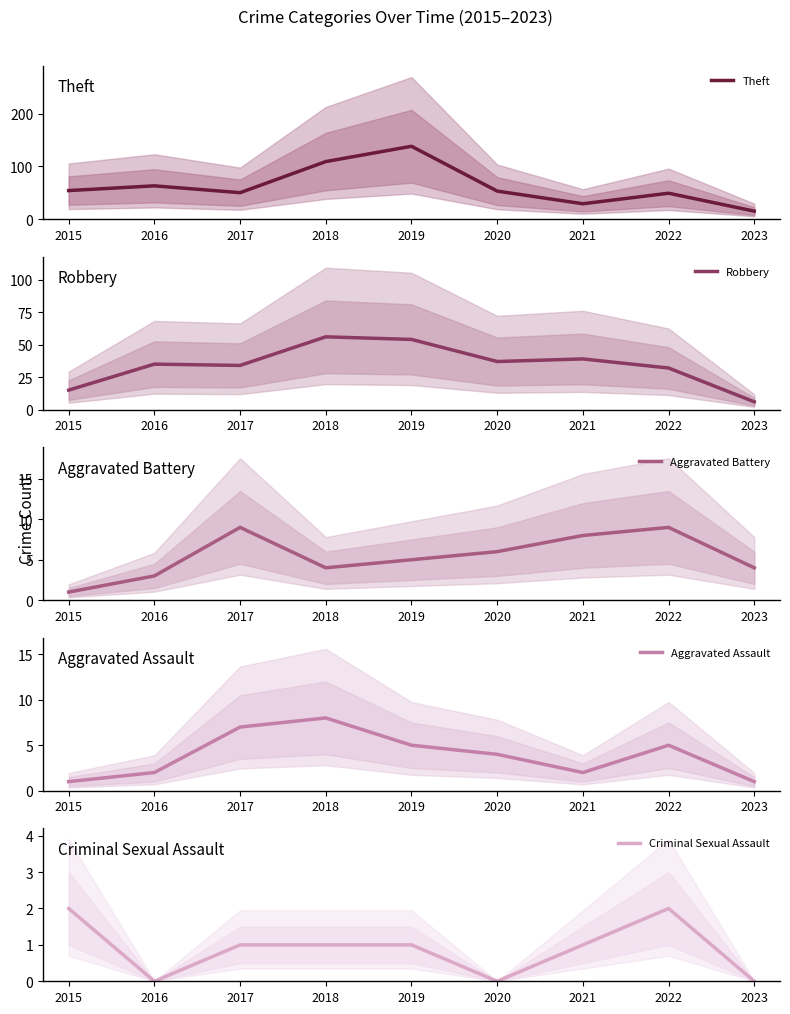

What are all the series names shown in the legend?

Theft, Robbery, Aggravated Battery, Aggravated Assault, Criminal Sexual Assault